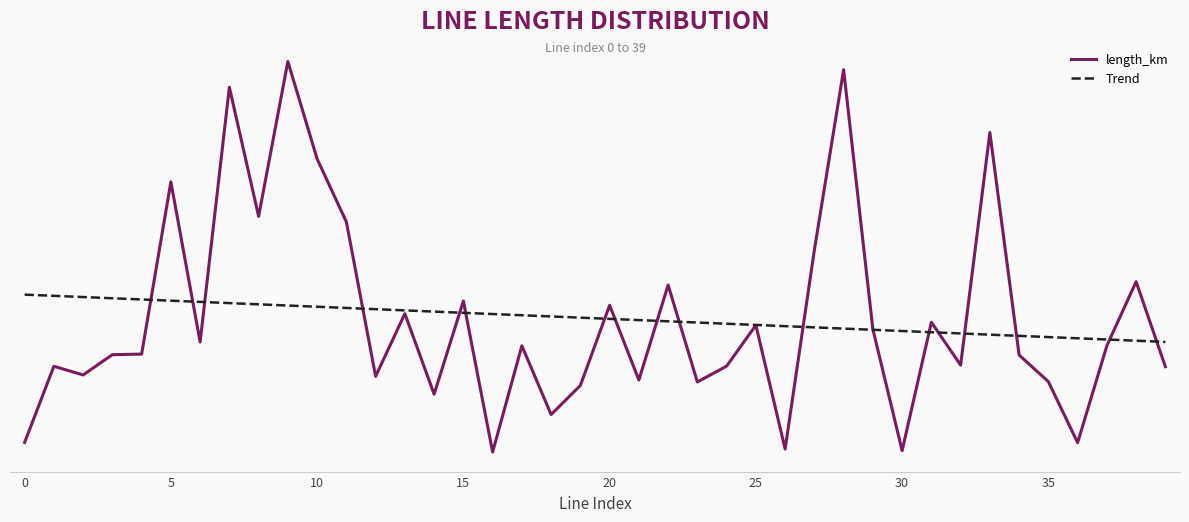

Where is the data nearest to the value 0?

16